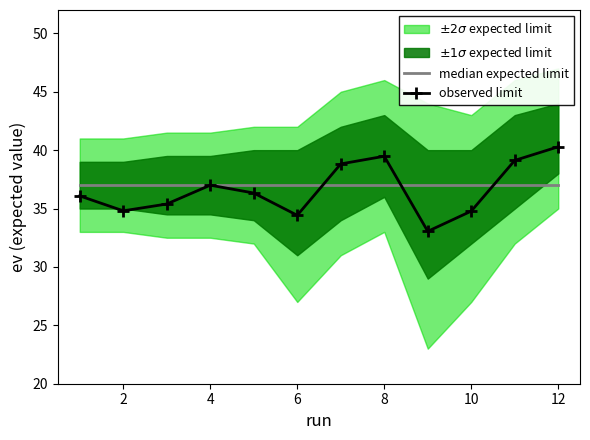

List the series in order of their peak value, lowest first.

median expected limit, observed limit